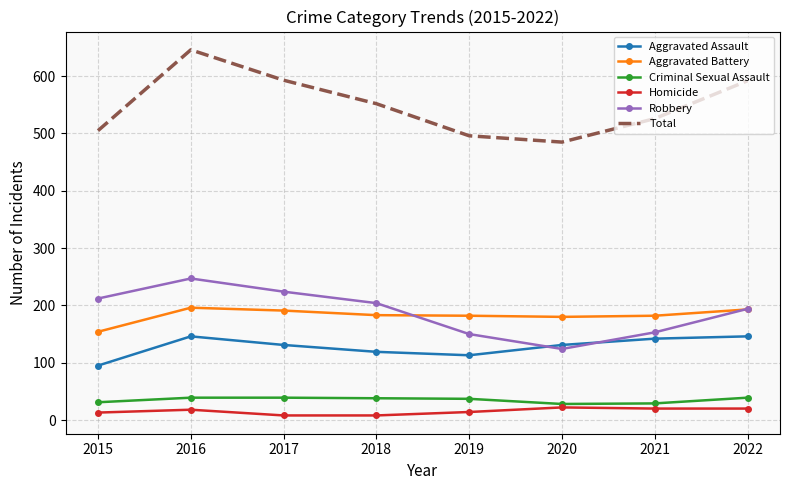

What is the total value across all series at 2020?

970